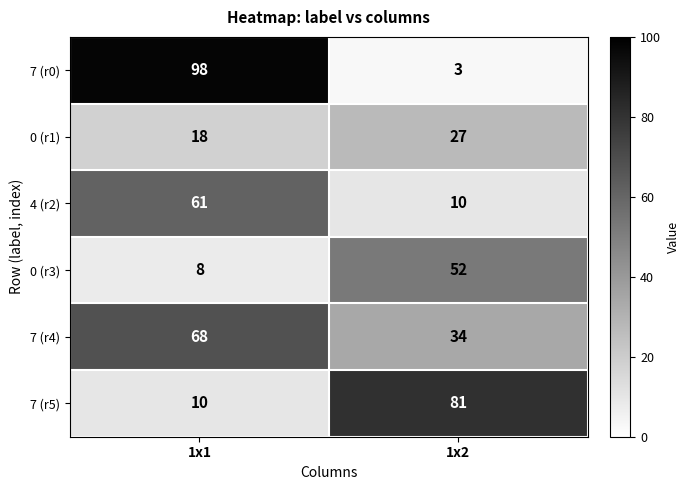

Which category has the highest value across all series?

1x1